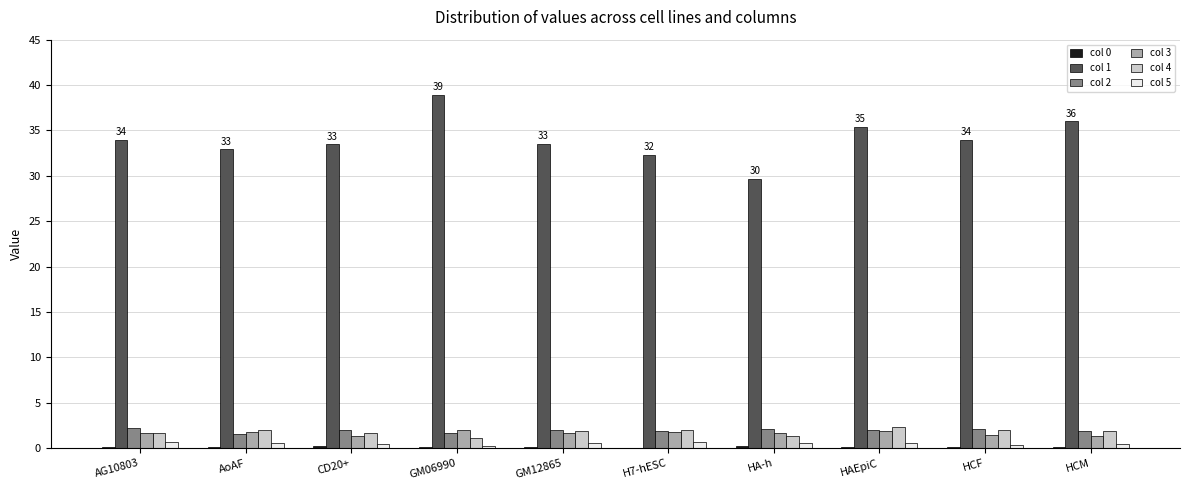

Is the value of col 1 at CD20+ greater than the value of col 5 at HCM?

Yes